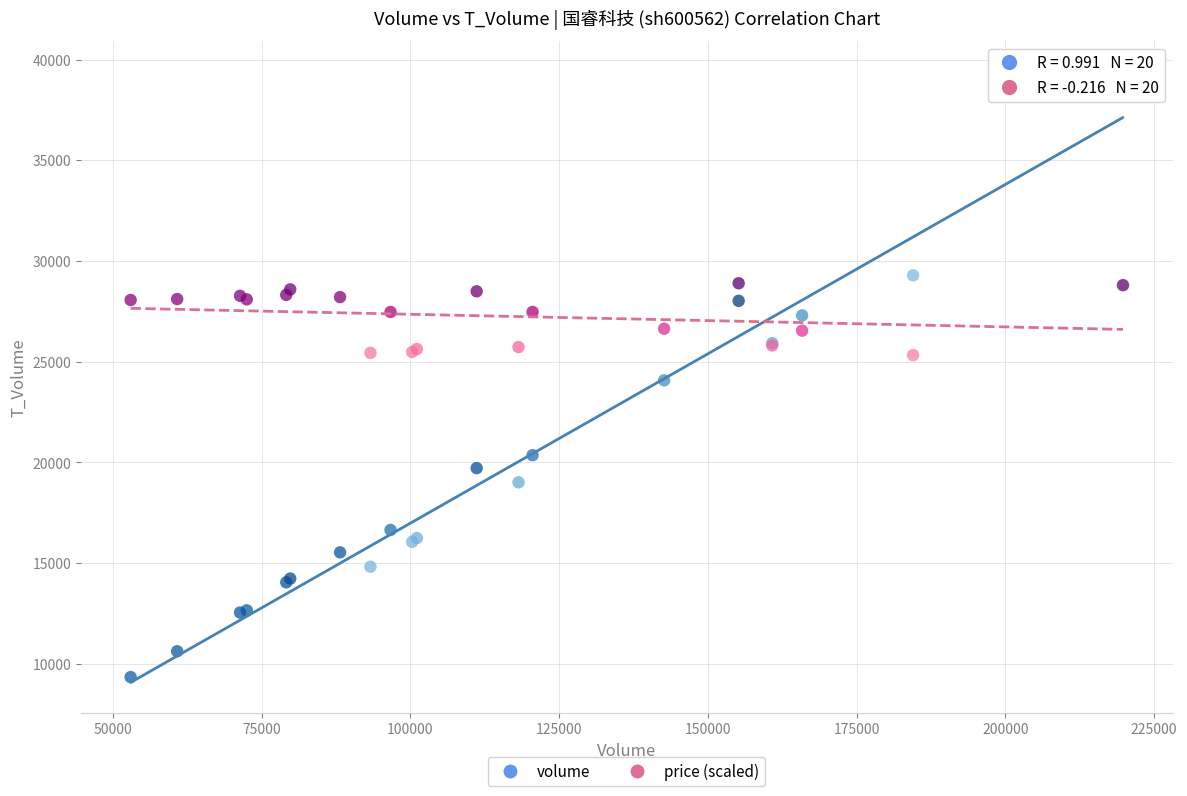

What are all the series names shown in the legend?

volume, price (scaled)